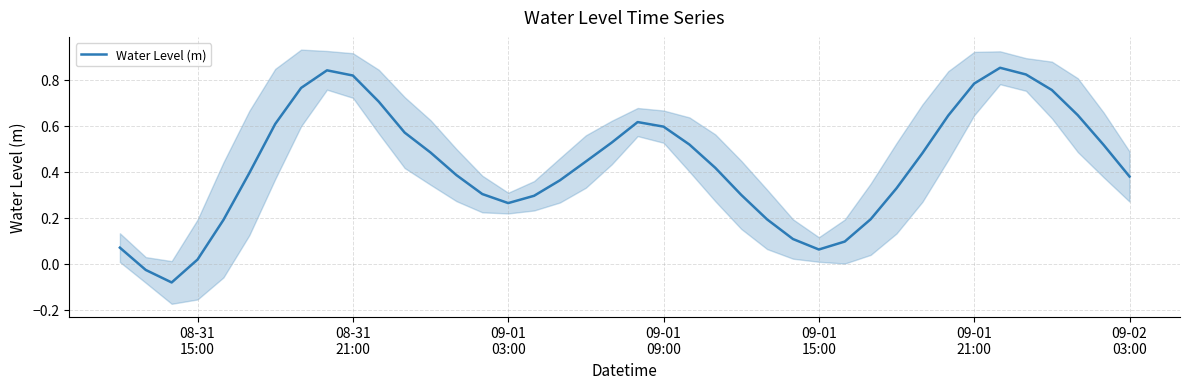

Reading left to right, extract all data points from this chart.

0.1	-0.0	-0.1	0.0	0.2	0.4	0.6	0.8	0.8	0.8	0.7	0.6	0.5	0.4	0.3	0.3	0.3	0.4	0.4	0.5	0.6	0.6	0.5	0.4	0.3	0.2	0.1	0.1	0.1	0.2	0.3	0.5	0.6	0.8	0.9	0.8	0.8	0.6	0.5	0.4